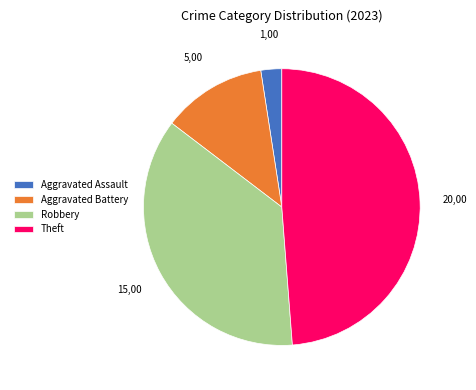

Which slice is the smallest?

Aggravated Assault